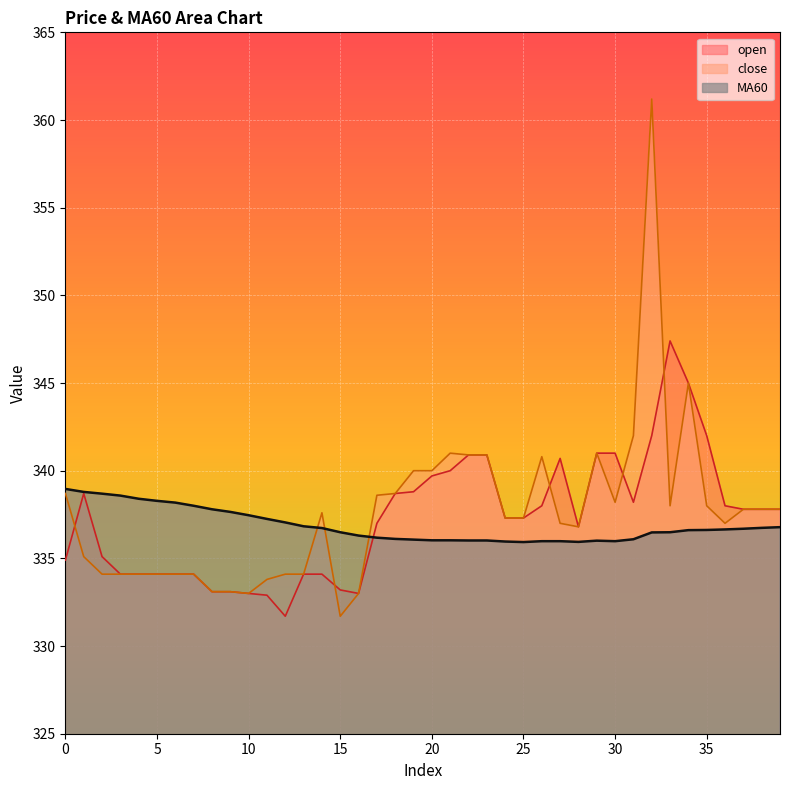

Reading right to left, extract all data points from this chart.

open: 39=337.8	38=337.8	37=337.8	36=338.0	35=342.0	34=345.0	33=347.4	32=342.0	31=338.2	30=341.0	29=341.0	28=336.8	27=340.7	26=338.0	25=337.3	24=337.3	23=340.9	22=340.9	21=340.0	20=339.7	19=338.8	18=338.7	17=337.0	16=333.0	15=333.2	14=334.1	13=334.1	12=331.7	11=332.9	10=333.0	9=333.1	8=333.1	7=334.1	6=334.1	5=334.1	4=334.1	3=334.1	2=335.1	1=338.7	0=334.9
close: 39=337.8	38=337.8	37=337.8	36=337.0	35=338.0	34=345.0	33=338.0	32=361.2	31=342.0	30=338.2	29=341.0	28=336.8	27=337.0	26=340.8	25=337.3	24=337.3	23=340.9	22=340.9	21=341.0	20=340.0	19=340.0	18=338.7	17=338.6	16=333.0	15=331.7	14=337.6	13=334.1	12=334.1	11=333.8	10=333.0	9=333.1	8=333.1	7=334.1	6=334.1	5=334.1	4=334.1	3=334.1	2=334.1	1=335.1	0=338.7
MA60: 39=336.8	38=336.7	37=336.7	36=336.6	35=336.6	34=336.6	33=336.5	32=336.5	31=336.1	30=336.0	29=336.0	28=335.9	27=336.0	26=336.0	25=335.9	24=336.0	23=336.0	22=336.0	21=336.0	20=336.0	19=336.1	18=336.1	17=336.2	16=336.3	15=336.5	14=336.7	13=336.8	12=337.1	11=337.2	10=337.5	9=337.6	8=337.8	7=338.0	6=338.2	5=338.3	4=338.4	3=338.6	2=338.7	1=338.8	0=339.0